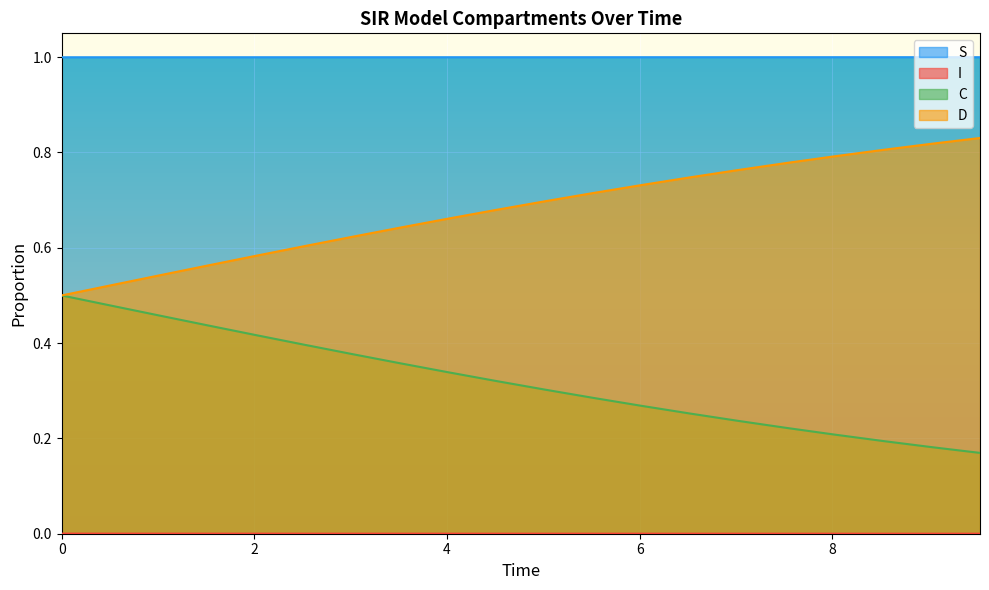

What is the greatest value displayed?

1.0